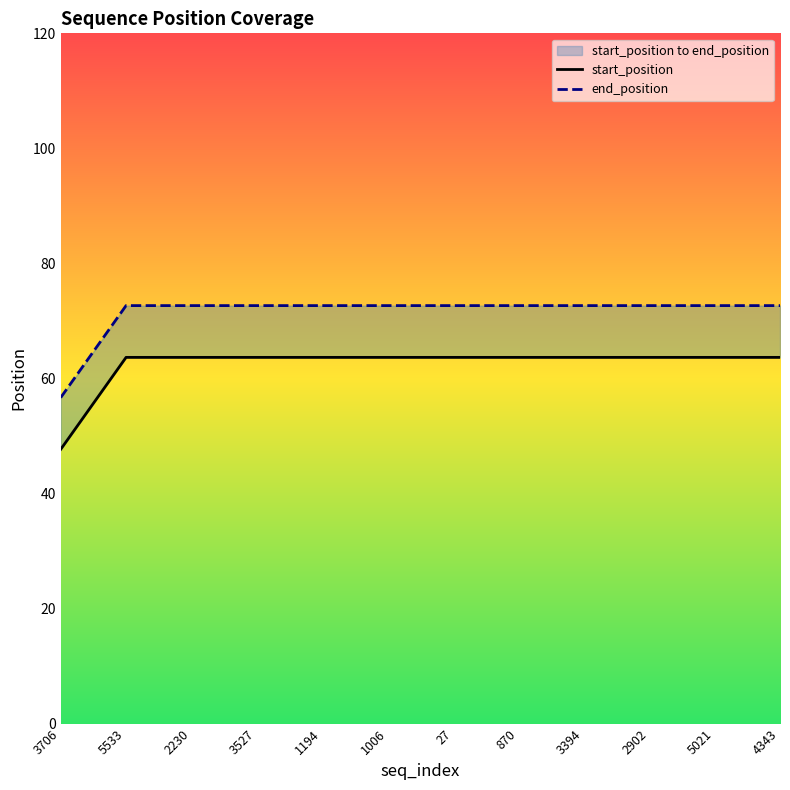

What is the approximate value of start_position at 3706?

47.7